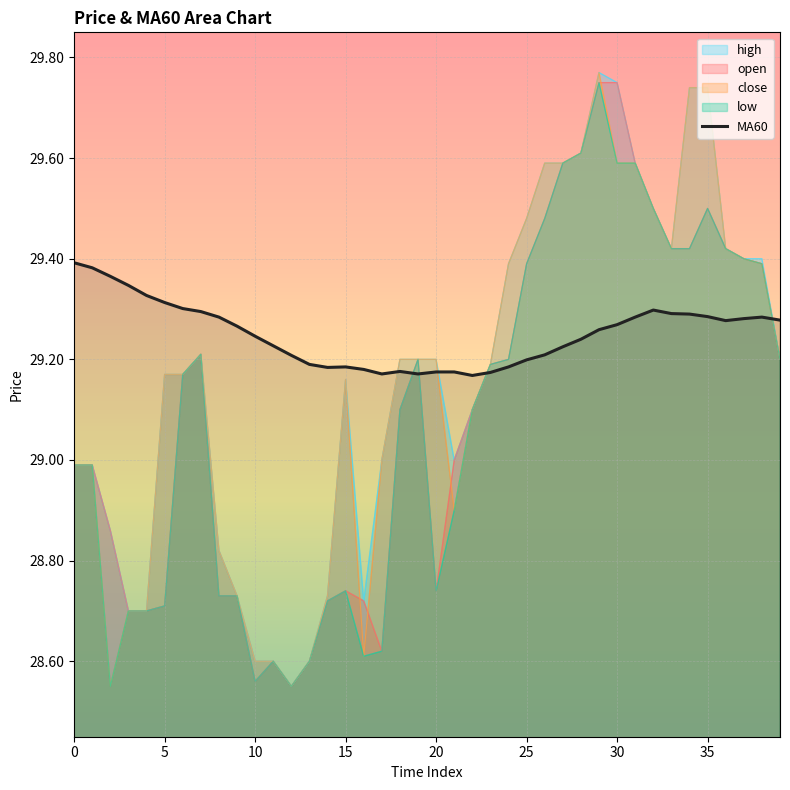

What is the label of the 22nd point from the left?

21